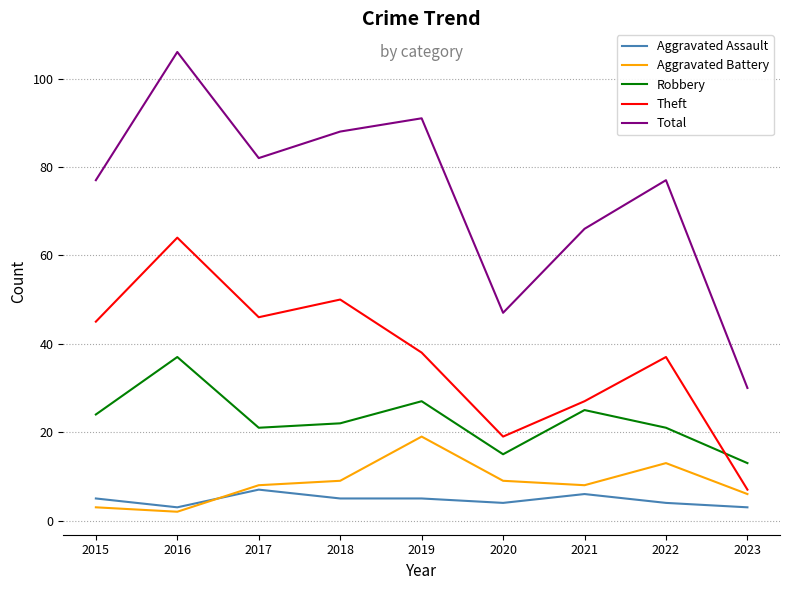

The Theft series shows 62 at 2019. True or false?

False